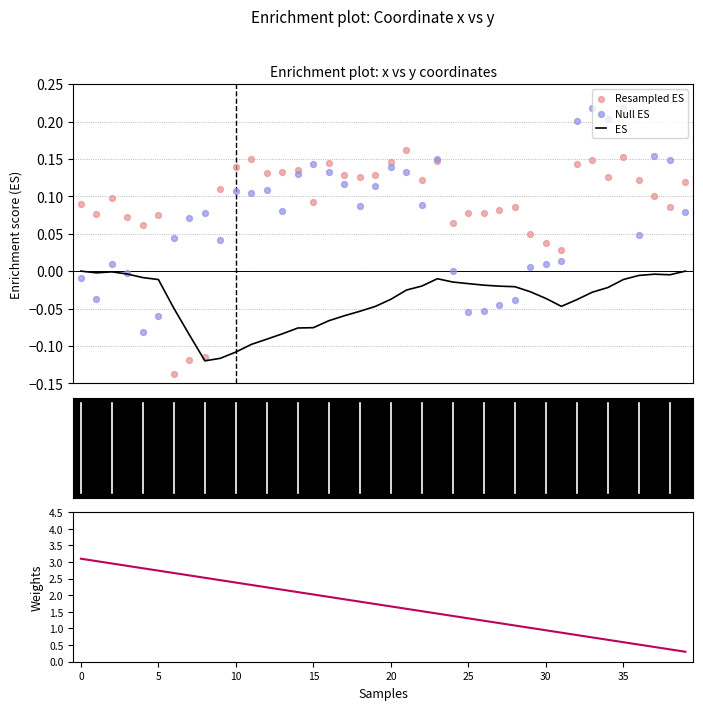

Which series reaches the maximum Y coordinate?

Weights